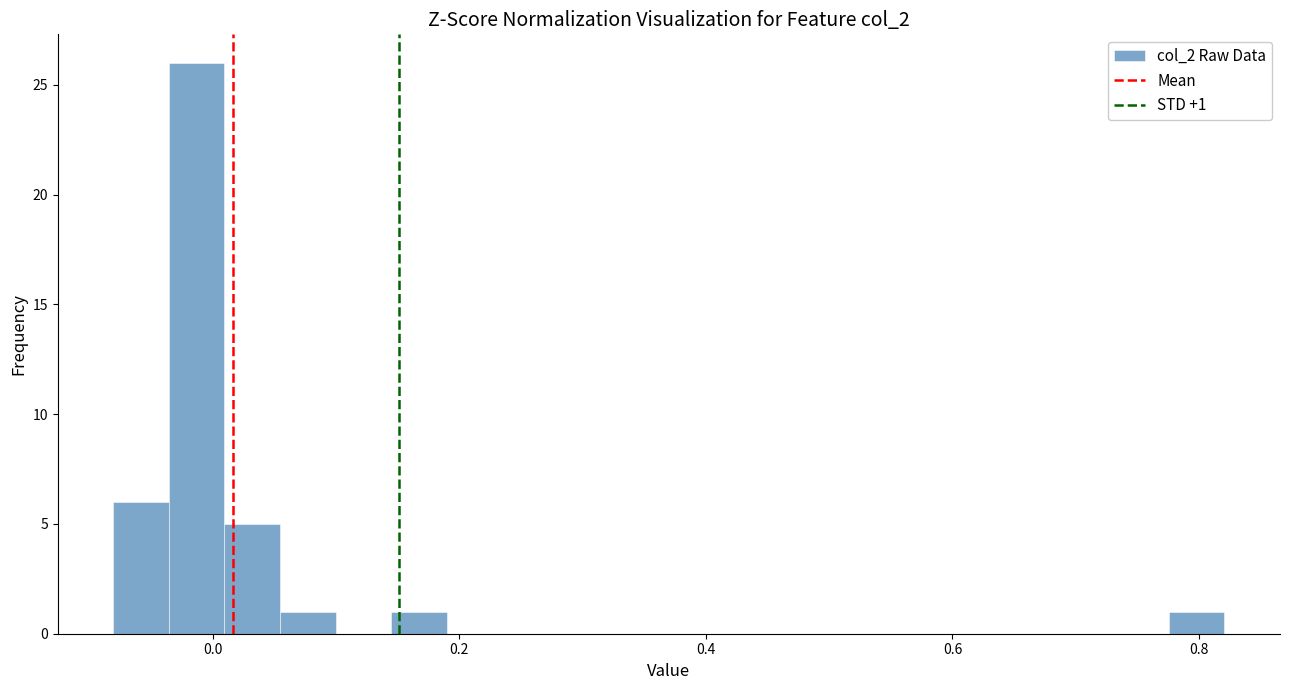

Around what value on the x-axis is the tallest bar? Give the approximate position of its centre, as read against the axis.

-0.02